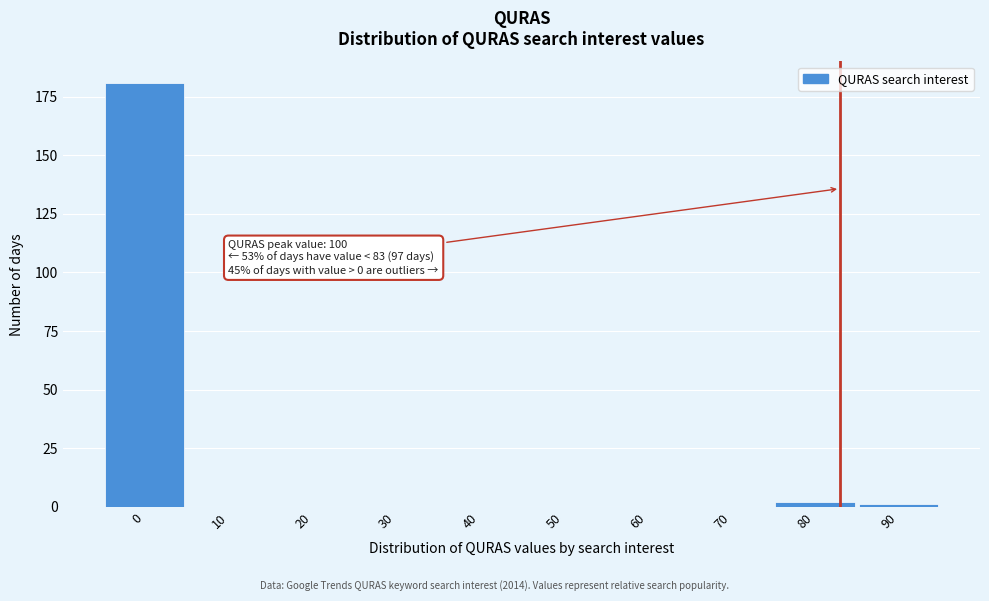

Reading left to right, transcribe all the data shown in this chart.

0=181	10=0	20=0	30=0	40=0	50=0	60=0	70=0	80=2	90=1